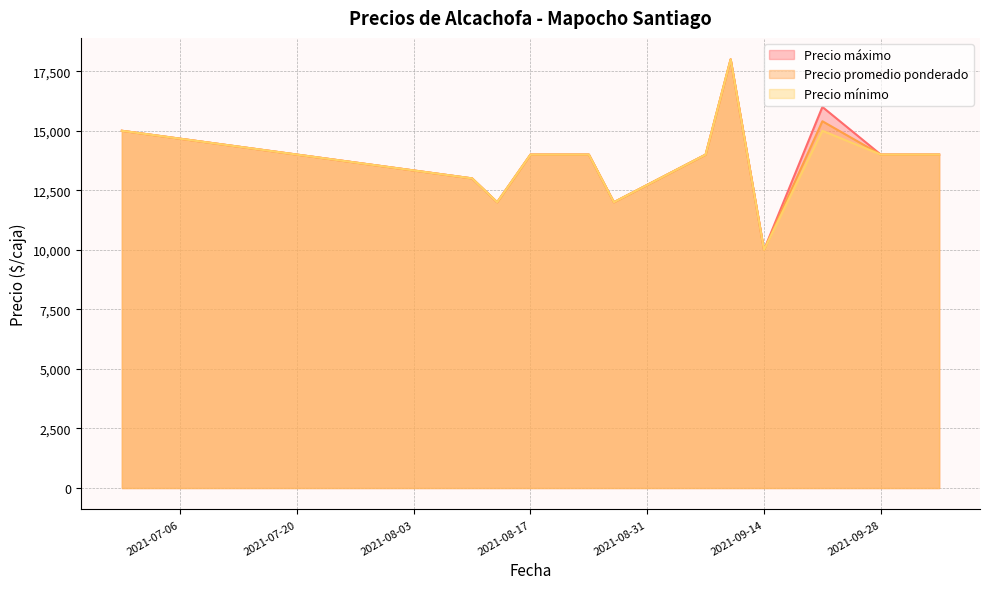

True or false: Precio promedio ponderado has a value of 15400 at 2021-09-21.

True